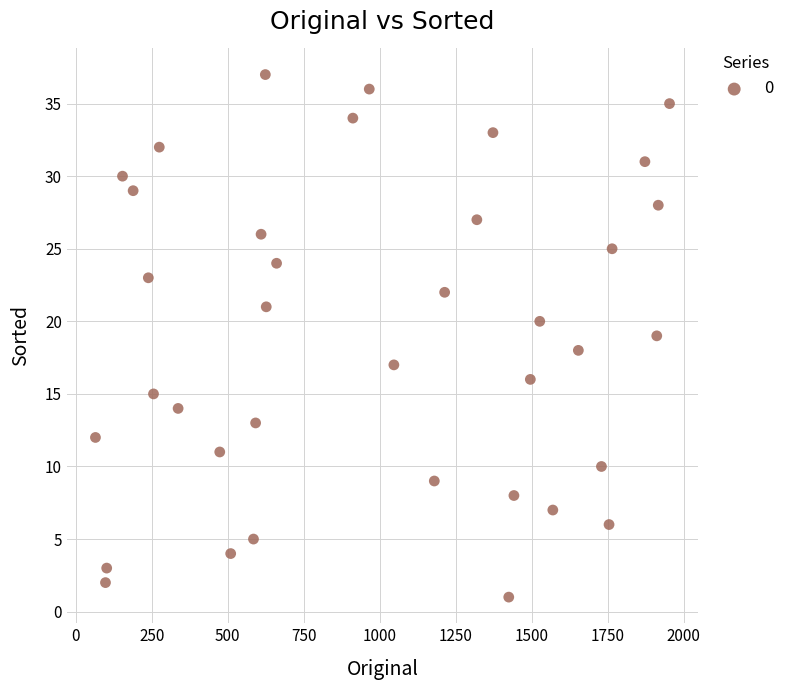

What is the range of Y values (max minus min)?

36